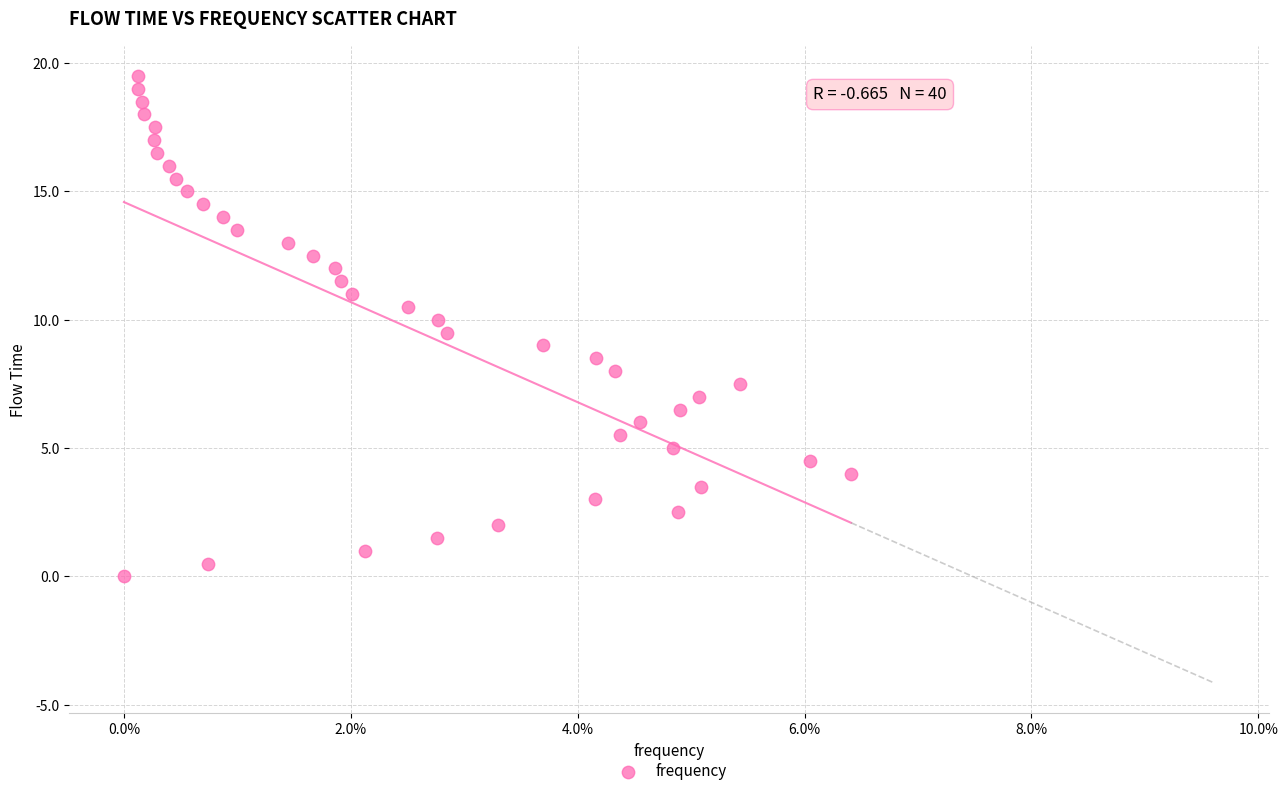

What is the range of Y values (max minus min)?

19.5